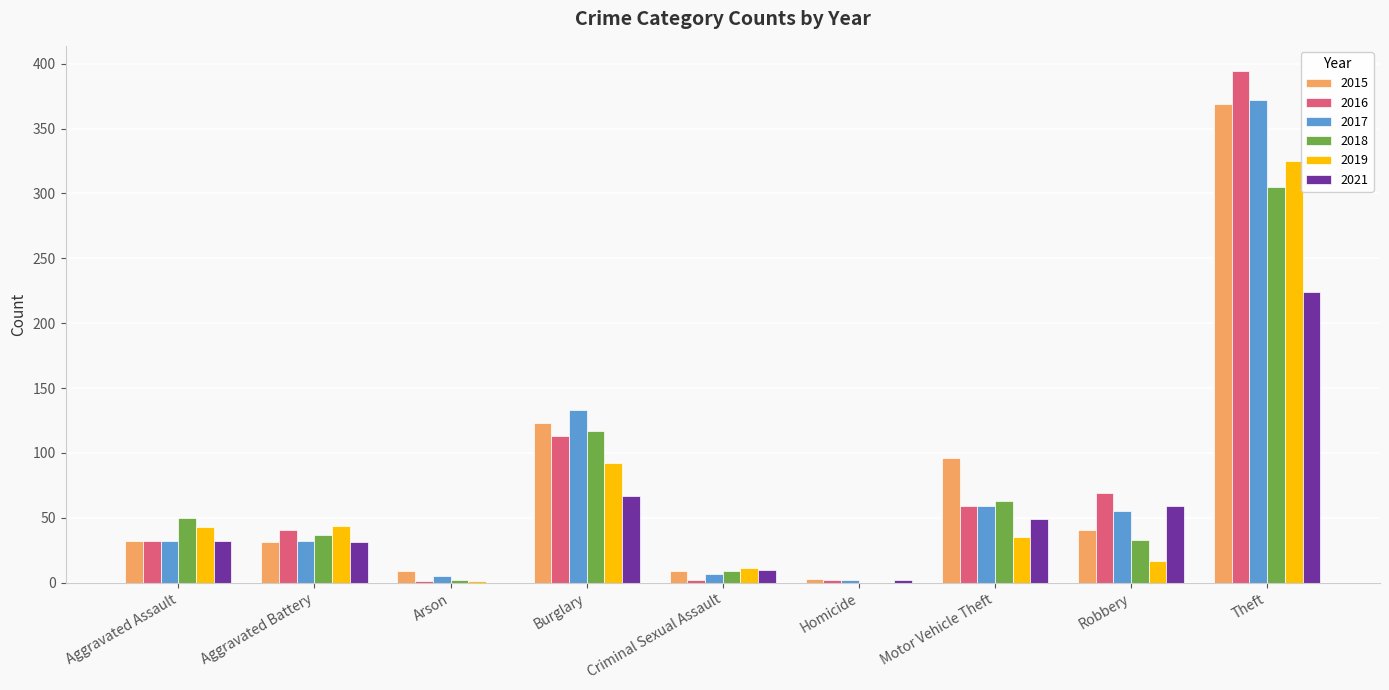

What is the total value across all series at Arson?

18